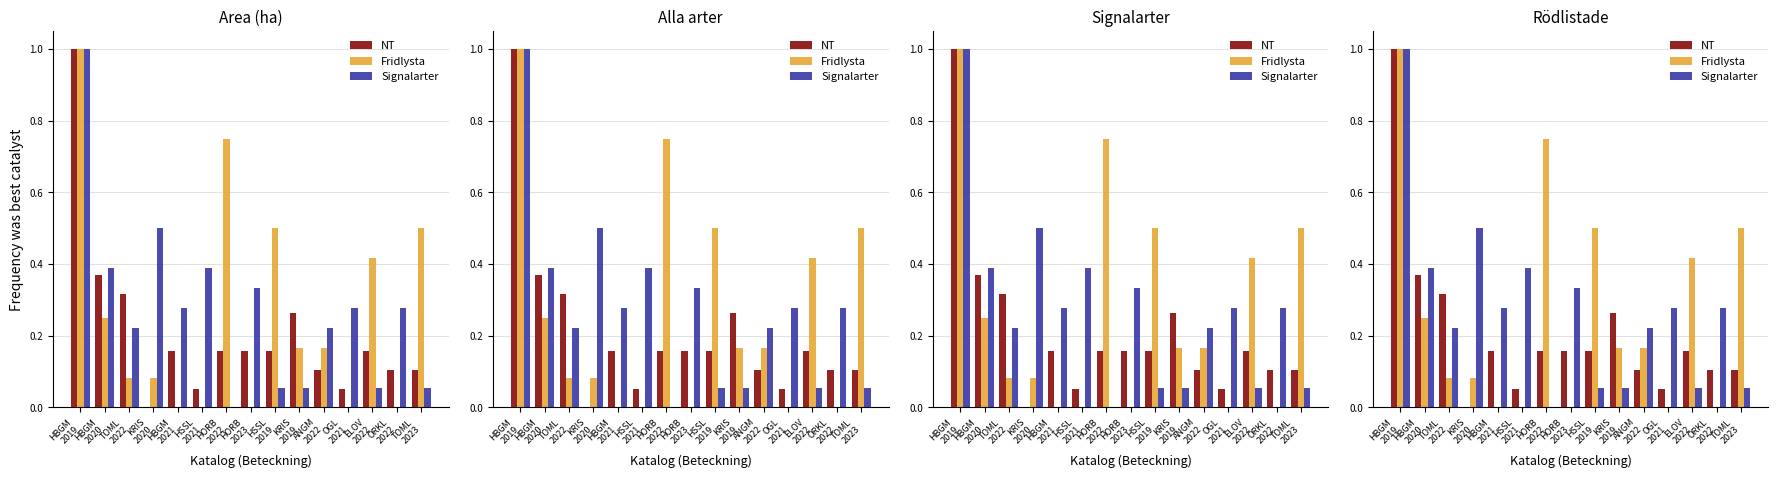

Are the bars horizontal?

No